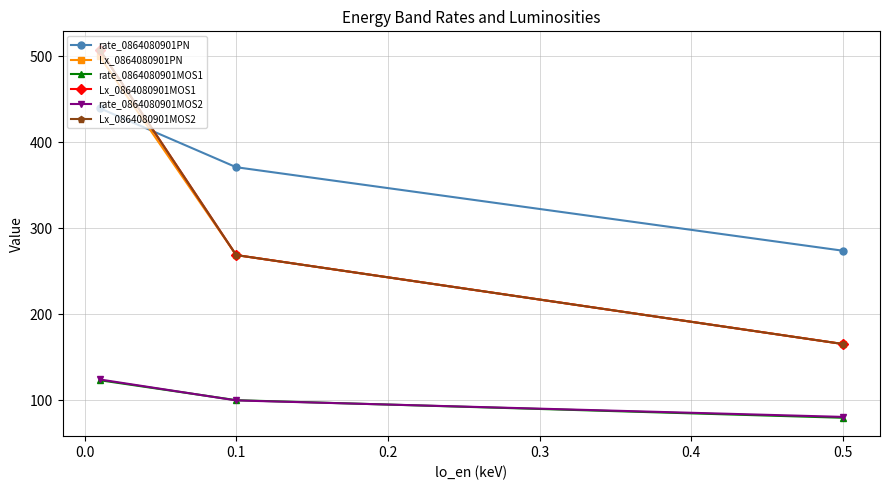

What is the total value across all series at 0.1?

1376.6